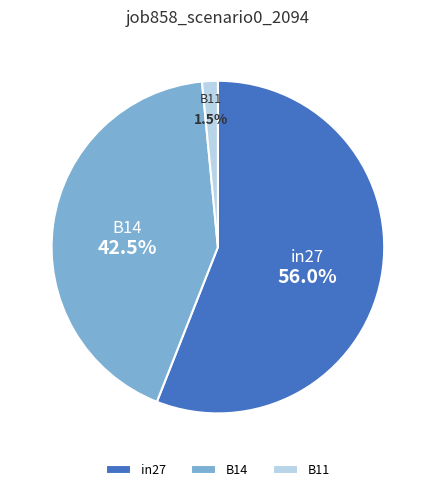

Rank the categories by value from highest to lowest.

in27, B14, B11